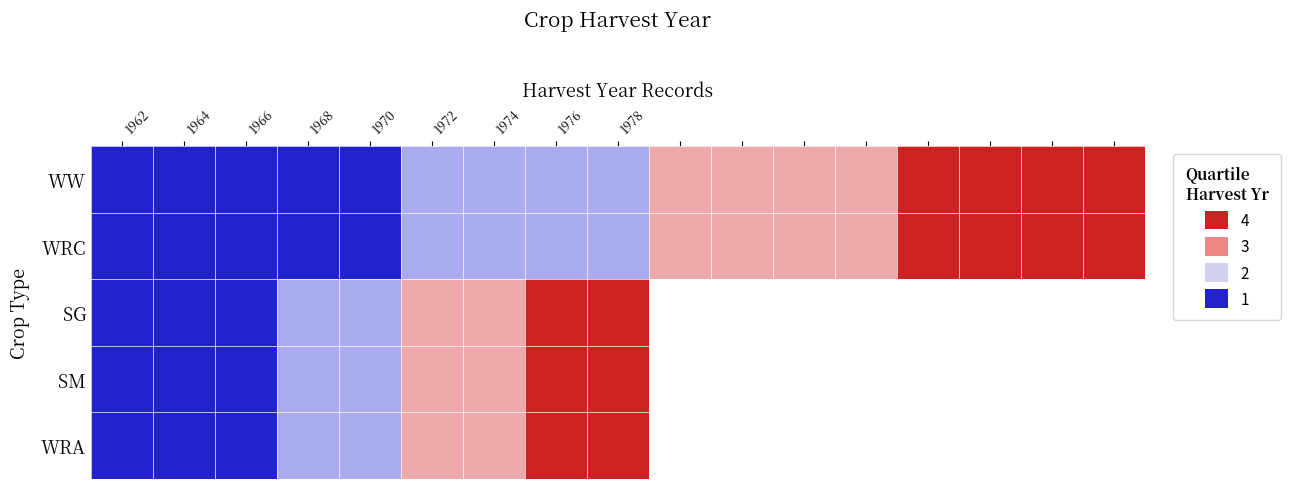

Which series has the largest range (max minus min)?

WW